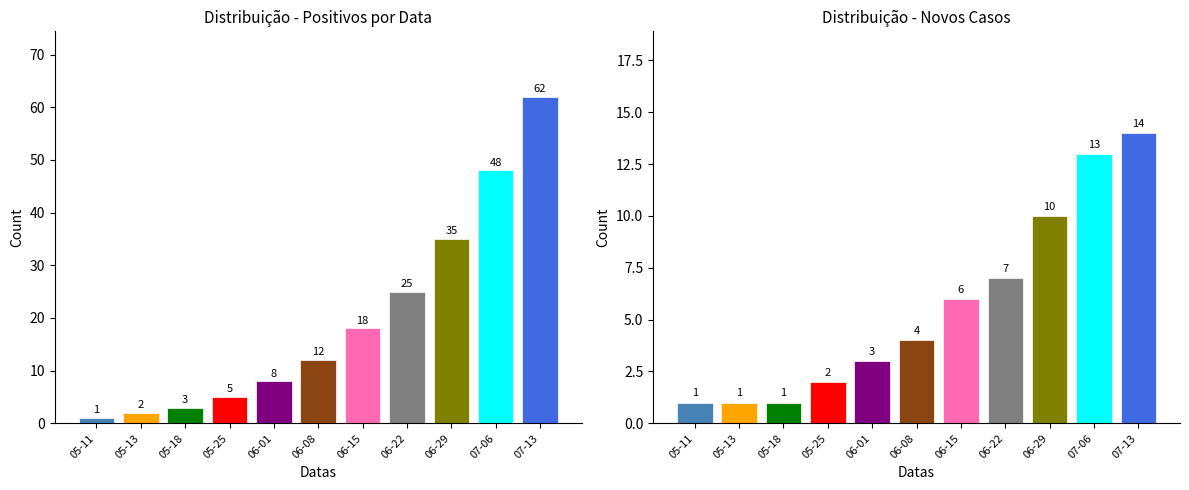

Which category has the highest value in the Novos series?

07-13